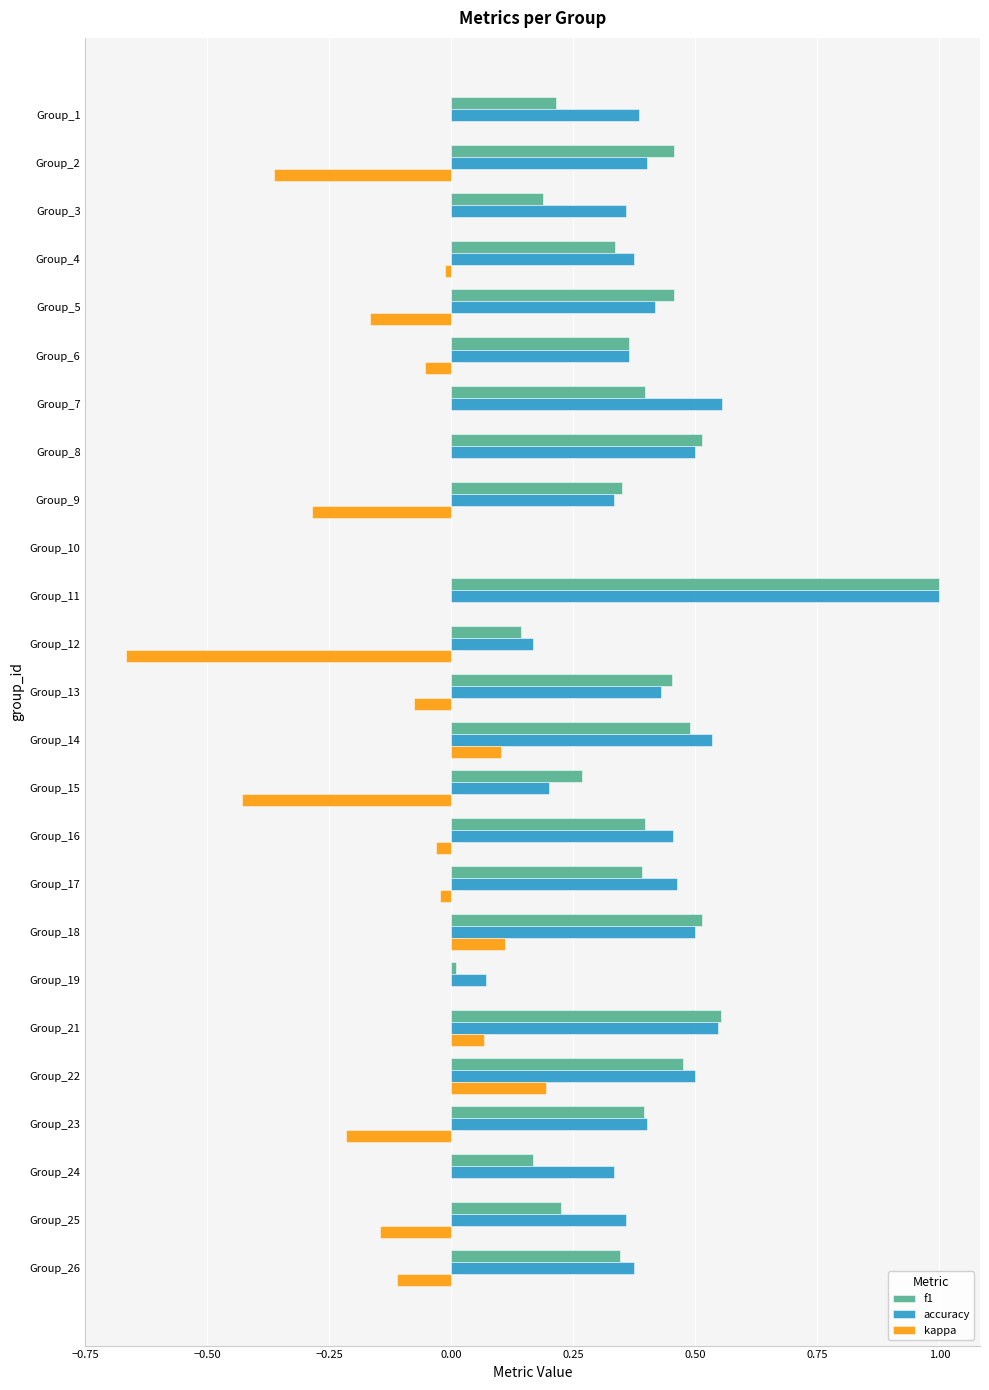

What is the sum of the accuracy values at Group_8 and Group_13?

0.9